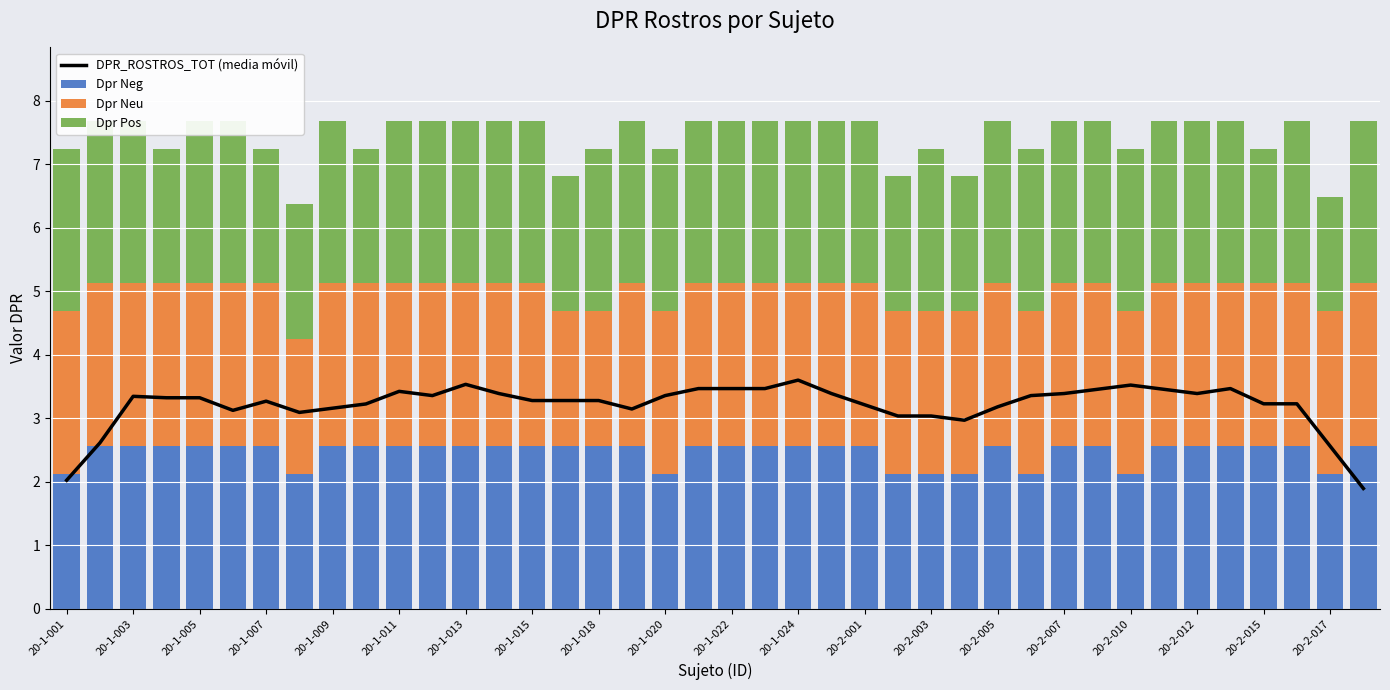

Reading left to right, transcribe all the data shown in this chart.

DPR_ROSTROS_TOT (media móvil): 2.0	2.6	3.3	3.3	3.3	3.1	3.3	3.1	3.2	3.2	3.4	3.4	3.5	3.4	3.3	3.3	3.3	3.1	3.4	3.5	3.5	3.5	3.6	3.4	3.2	3.0	3.0	3.0	3.2	3.4	3.4	3.5	3.5	3.5	3.4	3.5	3.2	3.2	2.6	1.9
Dpr Neg: 2.1	2.6	2.6	2.6	2.6	2.6	2.6	2.1	2.6	2.6	2.6	2.6	2.6	2.6	2.6	2.6	2.6	2.6	2.1	2.6	2.6	2.6	2.6	2.6	2.6	2.1	2.1	2.1	2.6	2.1	2.6	2.6	2.1	2.6	2.6	2.6	2.6	2.6	2.1	2.6
Dpr Neu: 2.6	2.6	2.6	2.6	2.6	2.6	2.6	2.1	2.6	2.6	2.6	2.6	2.6	2.6	2.6	2.1	2.1	2.6	2.6	2.6	2.6	2.6	2.6	2.6	2.6	2.6	2.6	2.6	2.6	2.6	2.6	2.6	2.6	2.6	2.6	2.6	2.6	2.6	2.6	2.6
Dpr Pos: 2.6	2.6	2.6	2.1	2.6	2.6	2.1	2.1	2.6	2.1	2.6	2.6	2.6	2.6	2.6	2.1	2.6	2.6	2.6	2.6	2.6	2.6	2.6	2.6	2.6	2.1	2.6	2.1	2.6	2.6	2.6	2.6	2.6	2.6	2.6	2.6	2.1	2.6	1.8	2.6